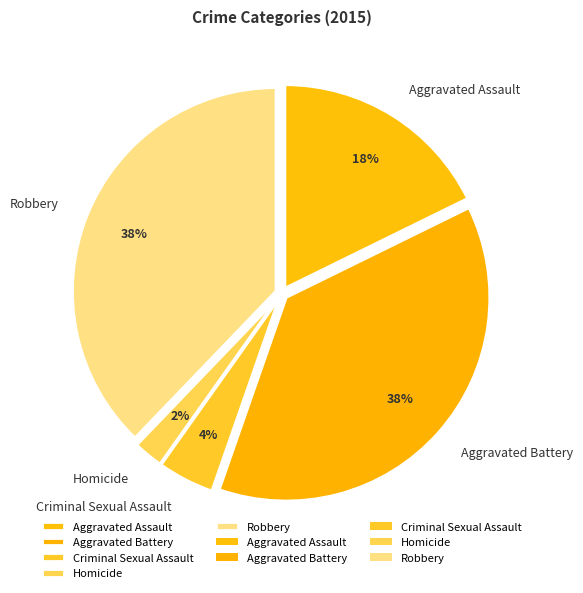

How many segments does this pie chart have?

5